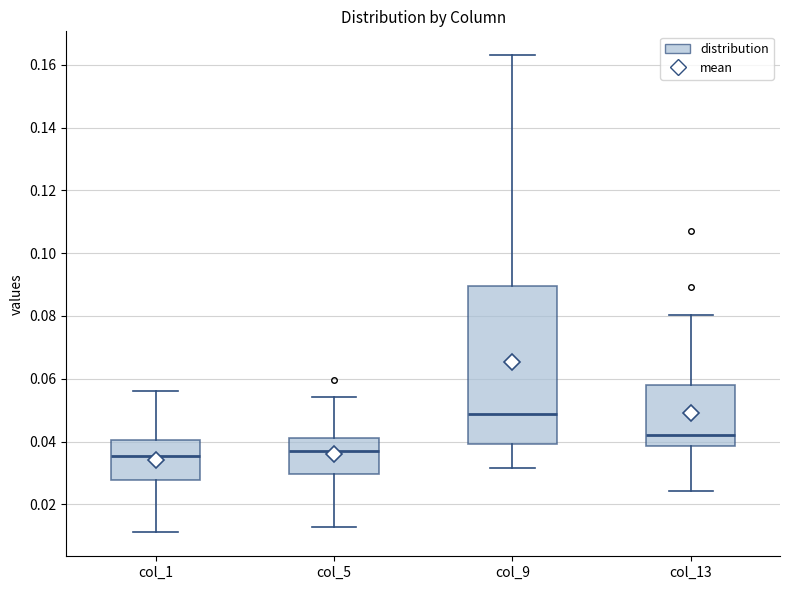

Which box is the tallest, from its lower edge to its upper edge?

col_9